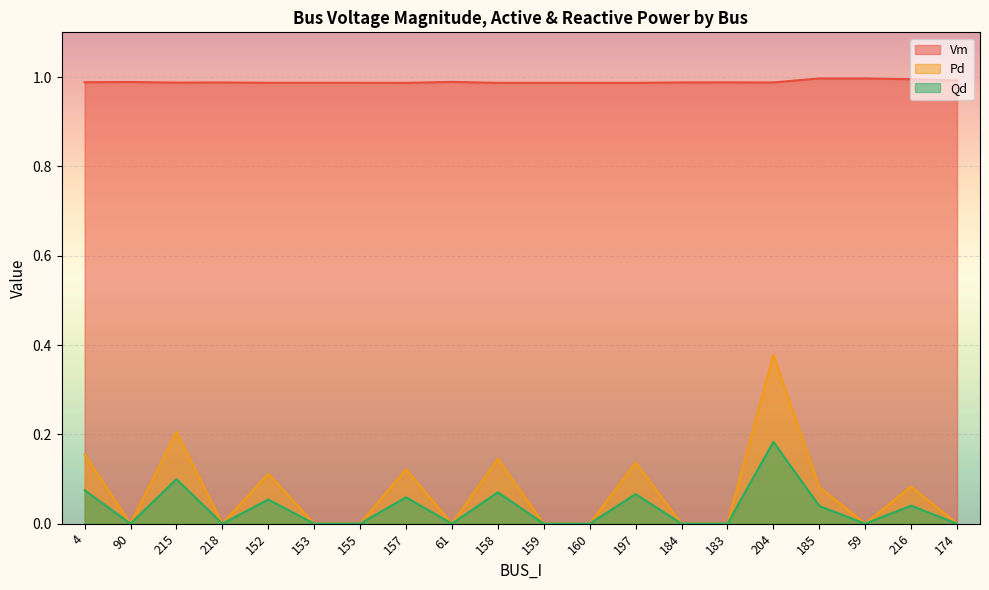

What is the difference between the maximum and second lowest values in the Qd series?

0.2